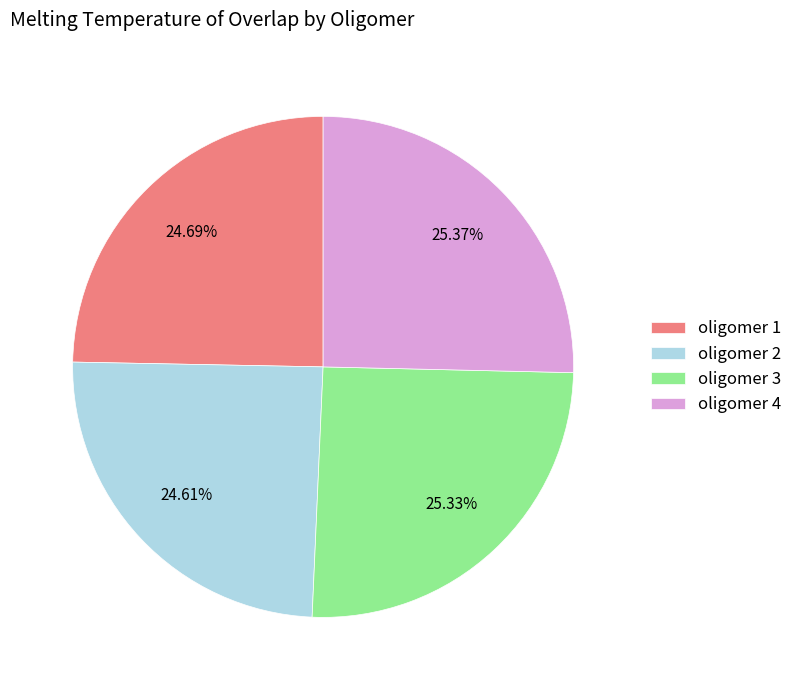

True or false: oligomer 1 accounts for 25% of the total.

True